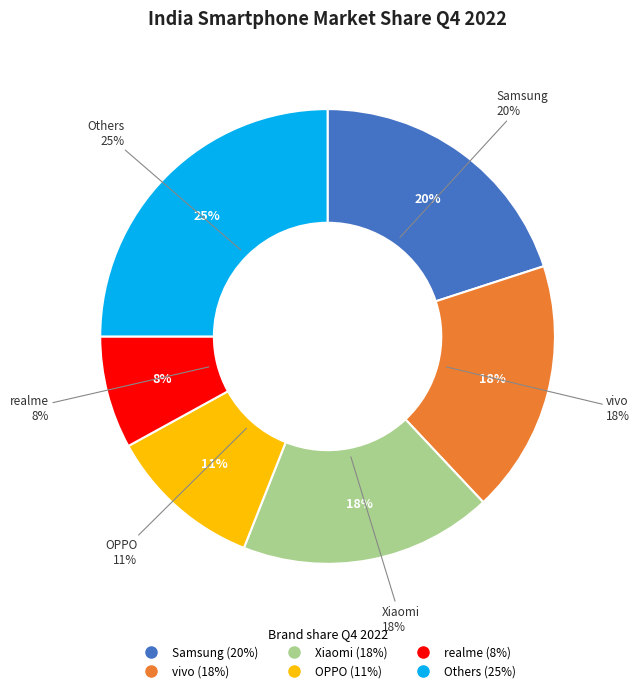

Rank the categories by value from highest to lowest.

Others, Samsung, vivo, Xiaomi, OPPO, realme